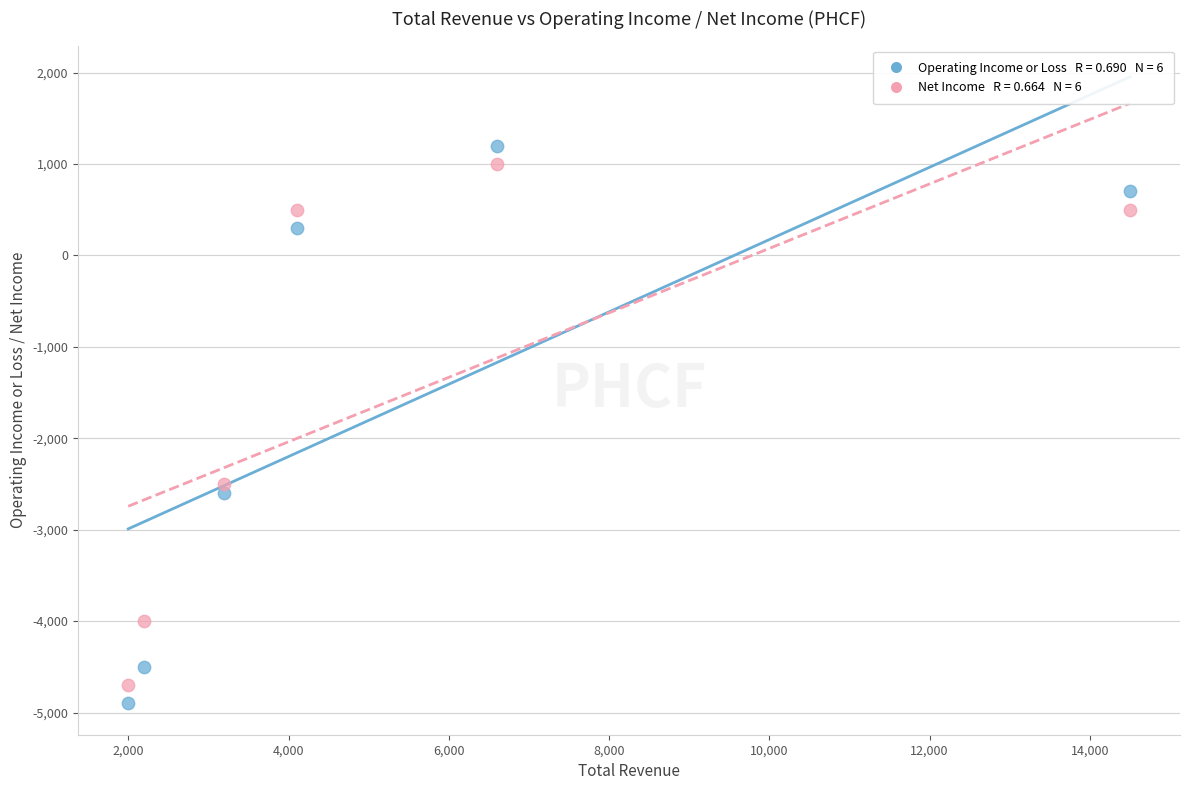

Across all data points, what is the range of Y values (max minus min)?

6100